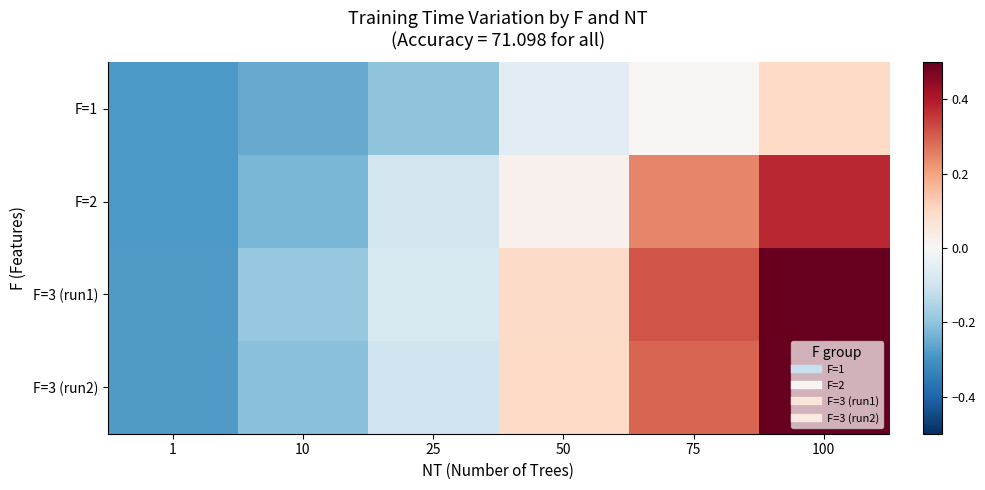

At how many categories does at least one series exceed 0?

3